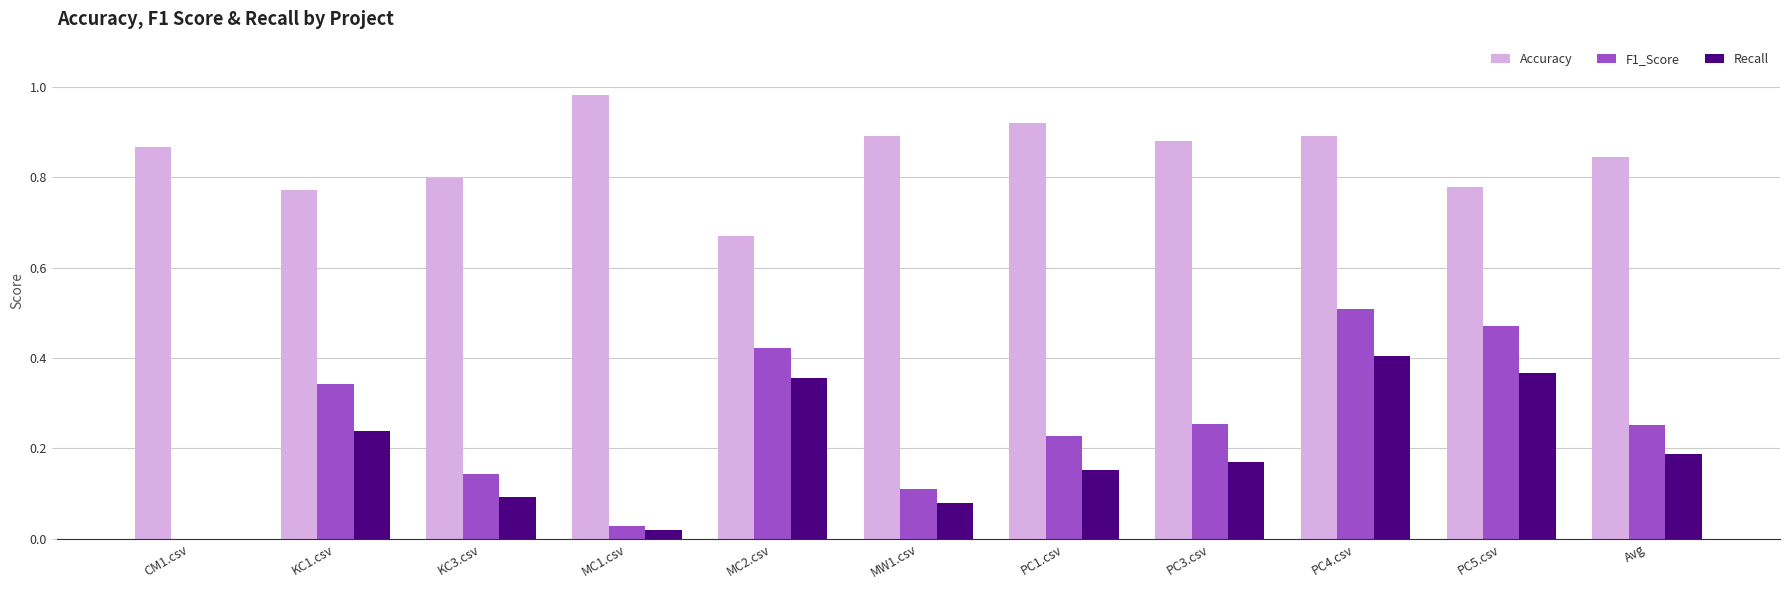

What is the sum of all F1_Score values?

2.8